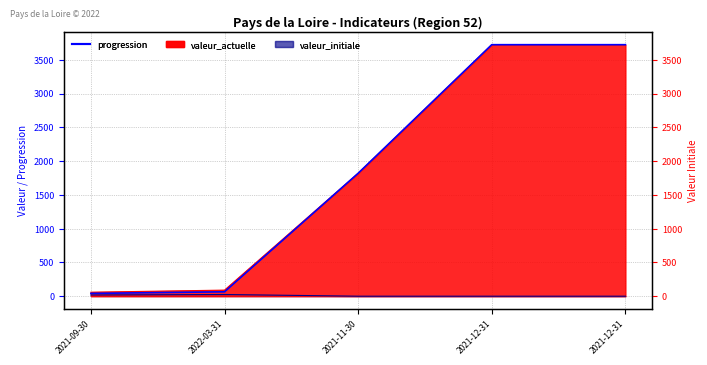

How many lines are shown in the chart?

1